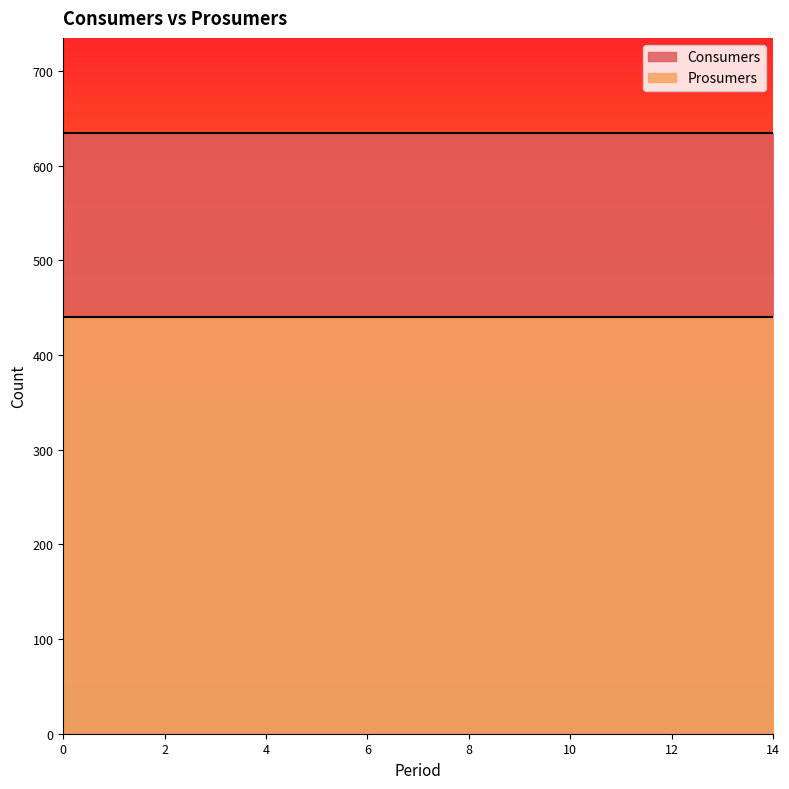

True or false: Prosumers has more than 0 interior local peaks.

False